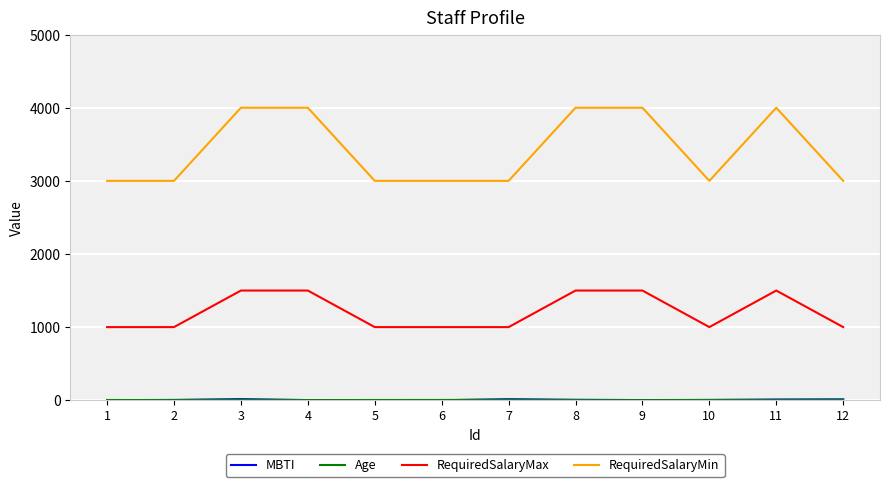

Between 4 and 6, which series saw the biggest shift?

RequiredSalaryMin